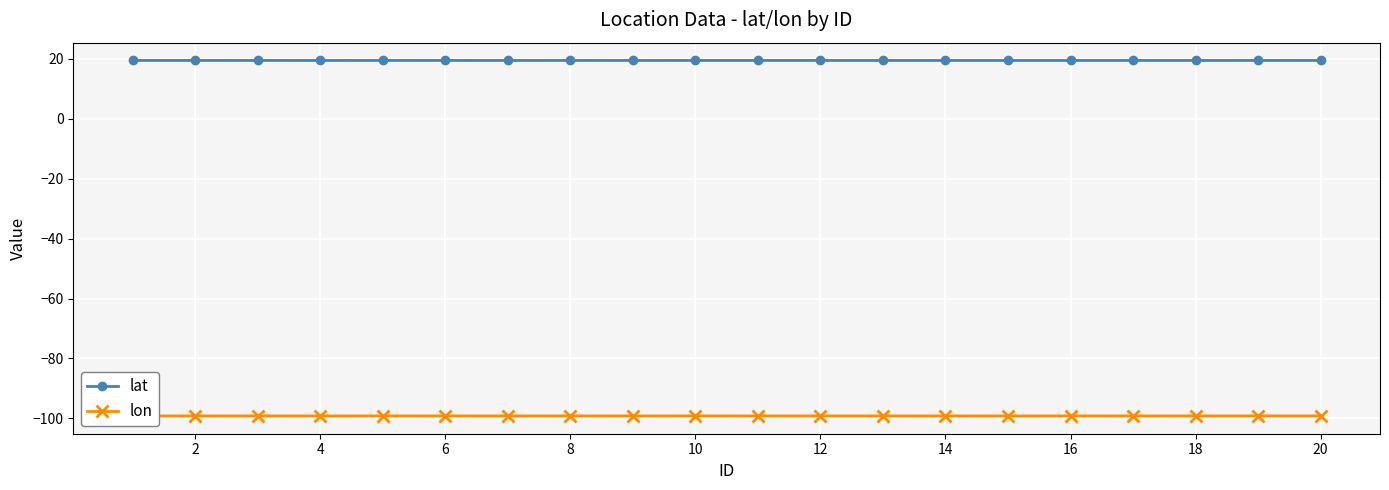

What are all the series names shown in the legend?

lat, lon